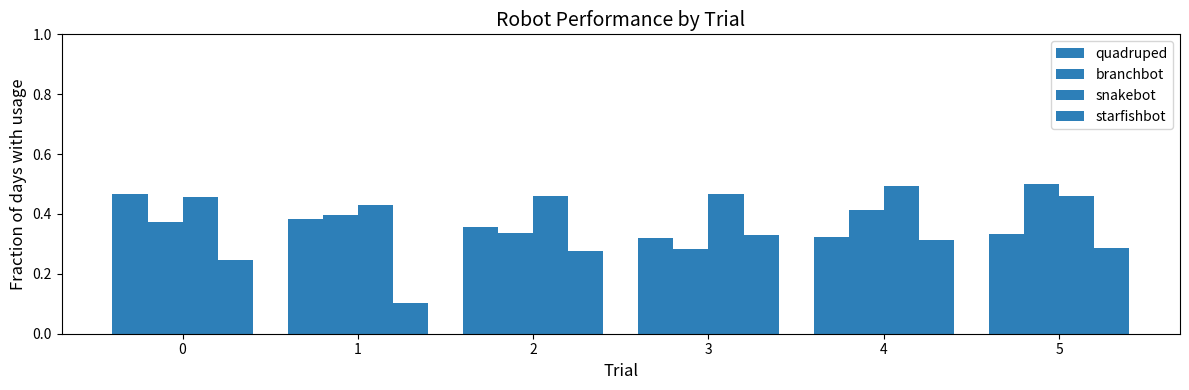

What is the approximate value of snakebot at 3?

0.5